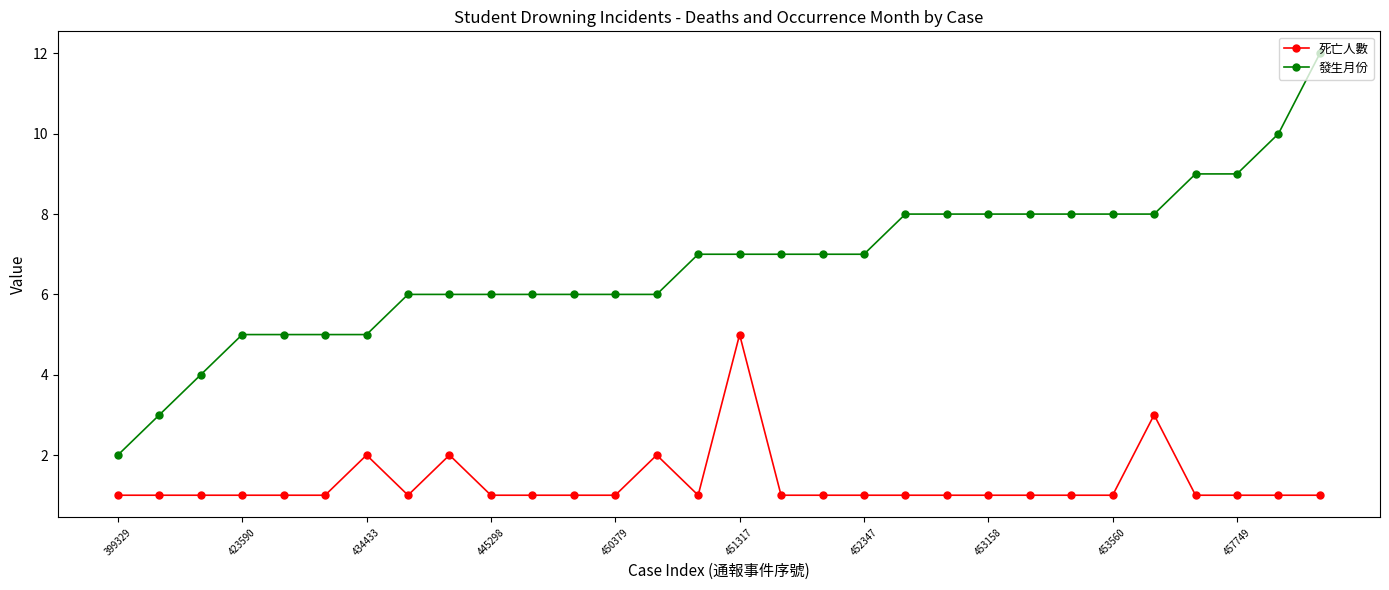

Which series has the largest total across all categories?

發生月份